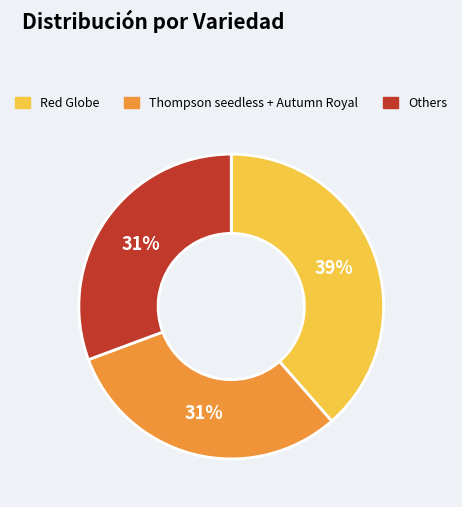

How many segments does this pie chart have?

3